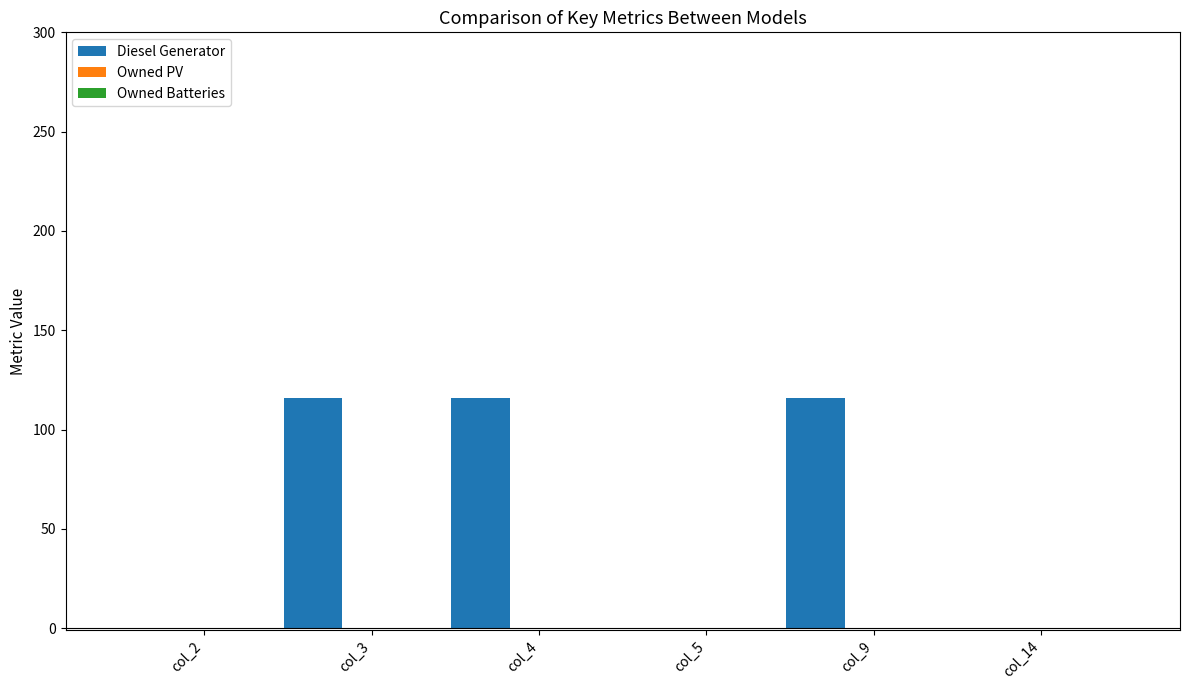

What is the maximum value shown in the chart?

116